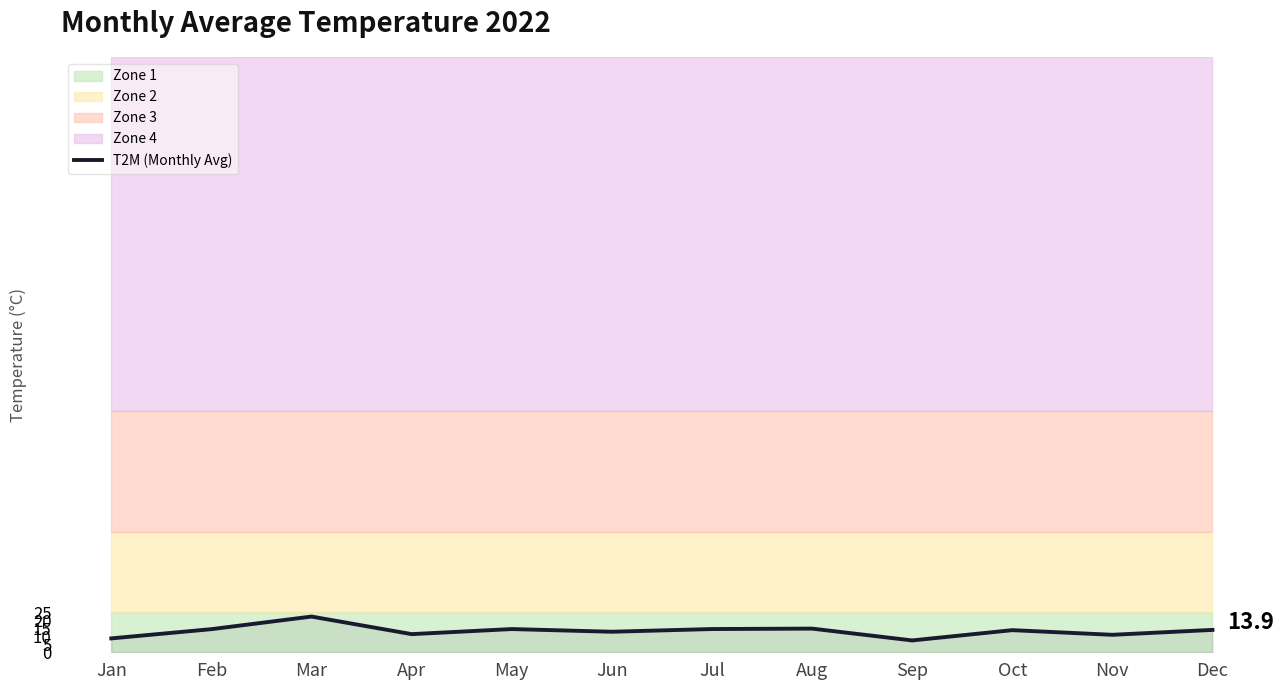

Reading left to right, transcribe all the data shown in this chart.

Jan=8.6	Feb=14.4	Mar=22.2	Apr=11.3	May=14.4	Jun=12.8	Jul=14.4	Aug=14.7	Sep=7.4	Oct=13.8	Nov=10.9	Dec=13.9